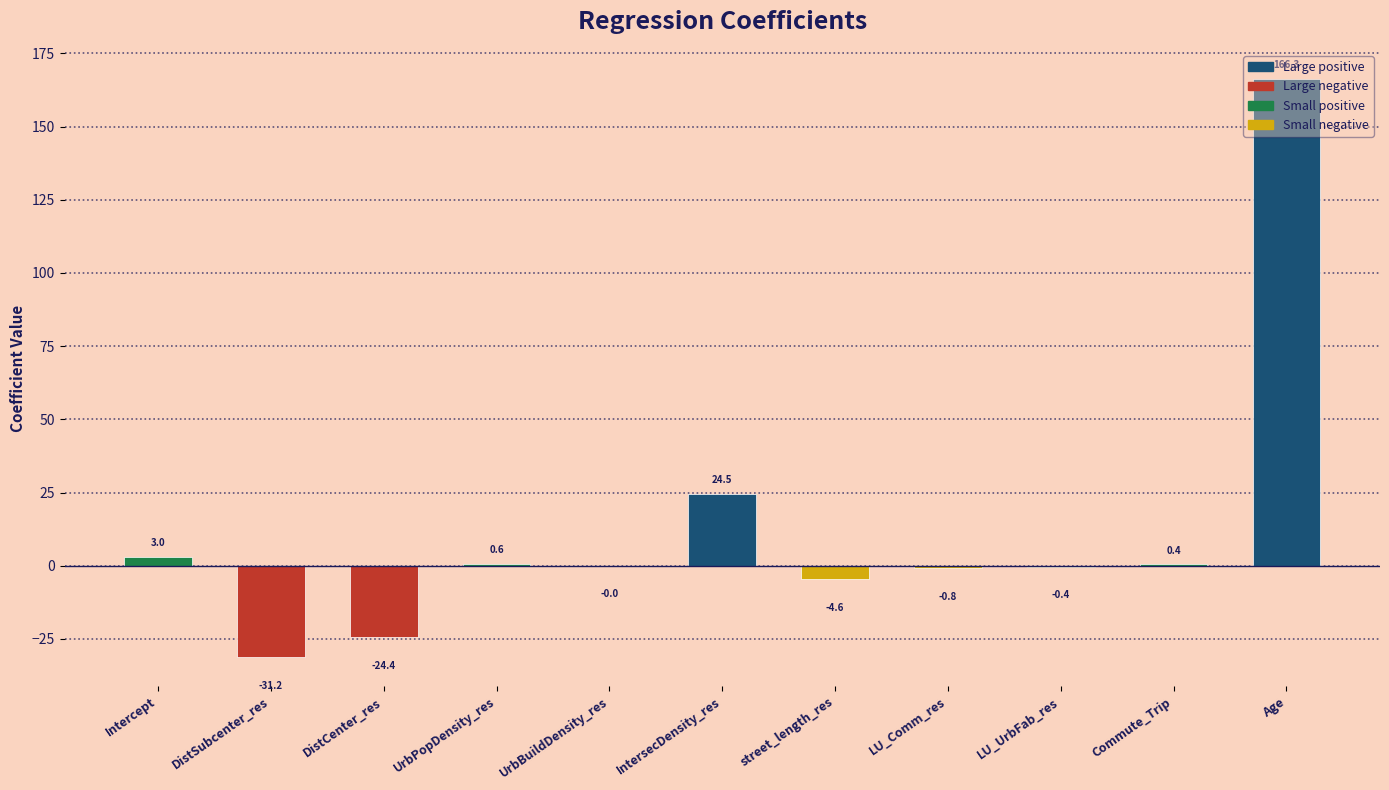

True or false: the data shows 0.4 at Commute_Trip.

True